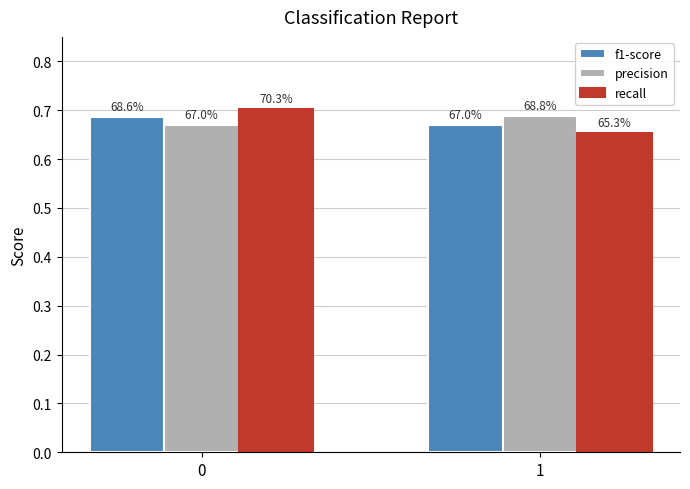

Does the chart contain any negative values?

No